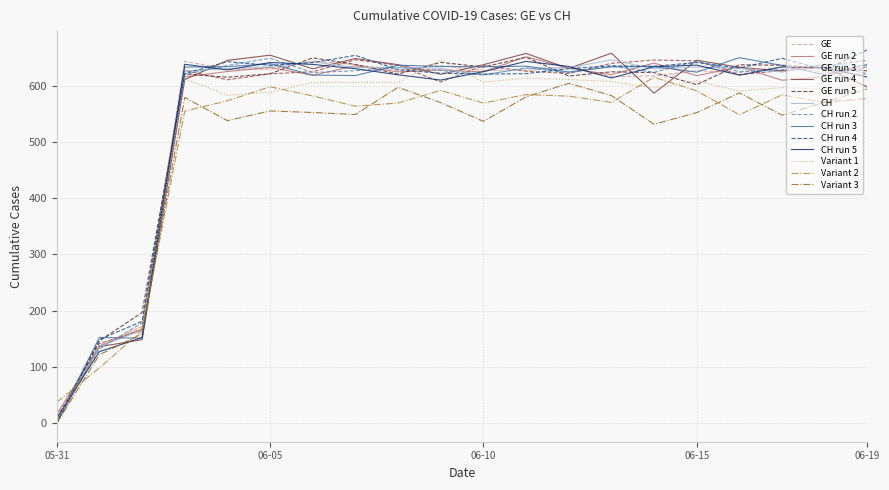

How many interior local valleys does the GE series have?

4